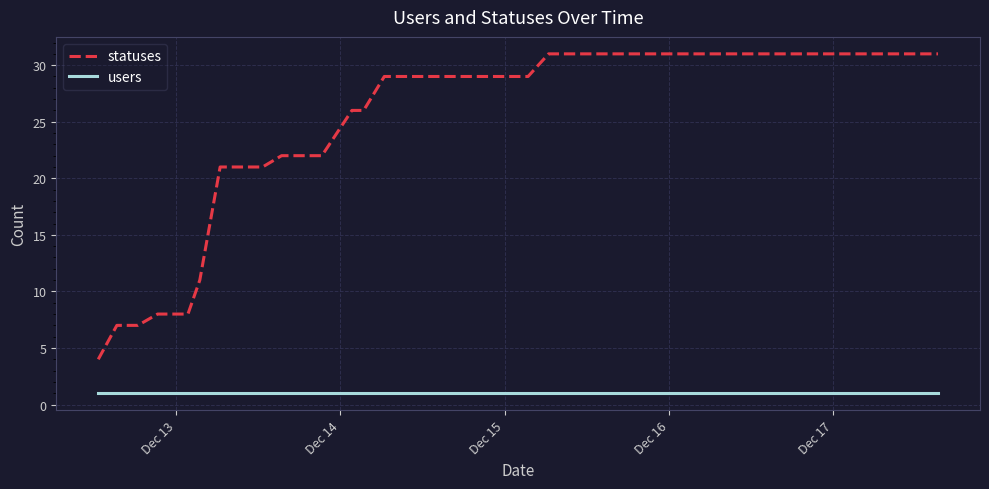

Reading left to right, what are all the values shown in this chart?

statuses: 4	7	7	8	8	11	21	21	21	22	22	22	26	26	29	29	29	29	29	29	29	29	31	31	31	31	31	31	31	31	31	31	31	31	31	31	31	31	31	31
users: 1	1	1	1	1	1	1	1	1	1	1	1	1	1	1	1	1	1	1	1	1	1	1	1	1	1	1	1	1	1	1	1	1	1	1	1	1	1	1	1